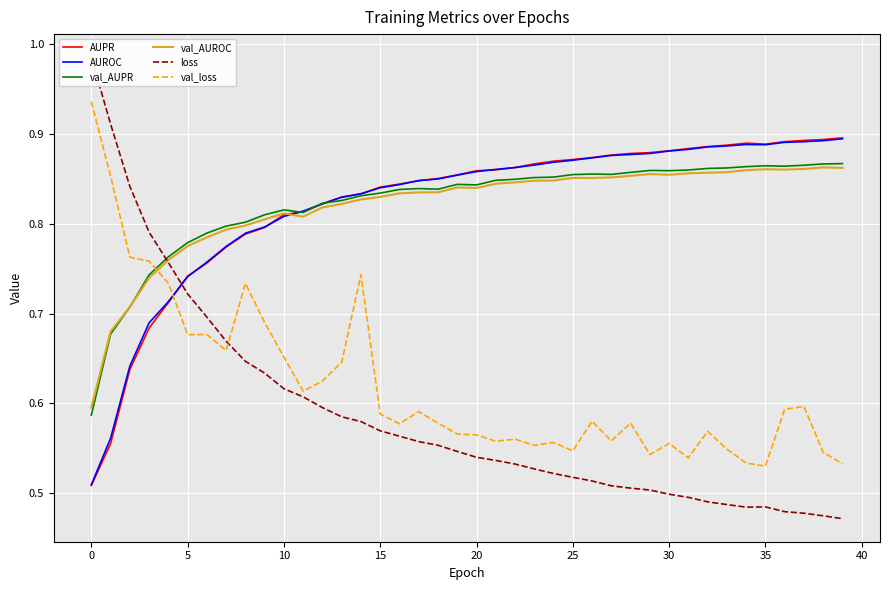

After their last crossing, which series has the higher values: val_AUROC or val_loss?

val_AUROC